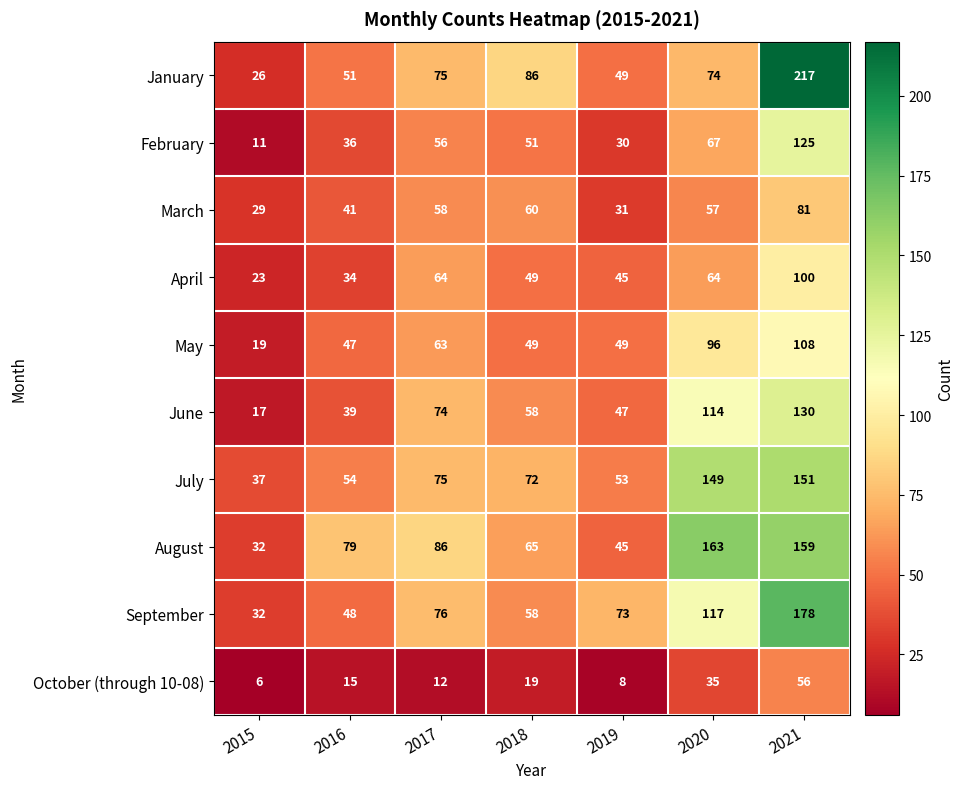

At how many categories does at least one series exceed 186?

1